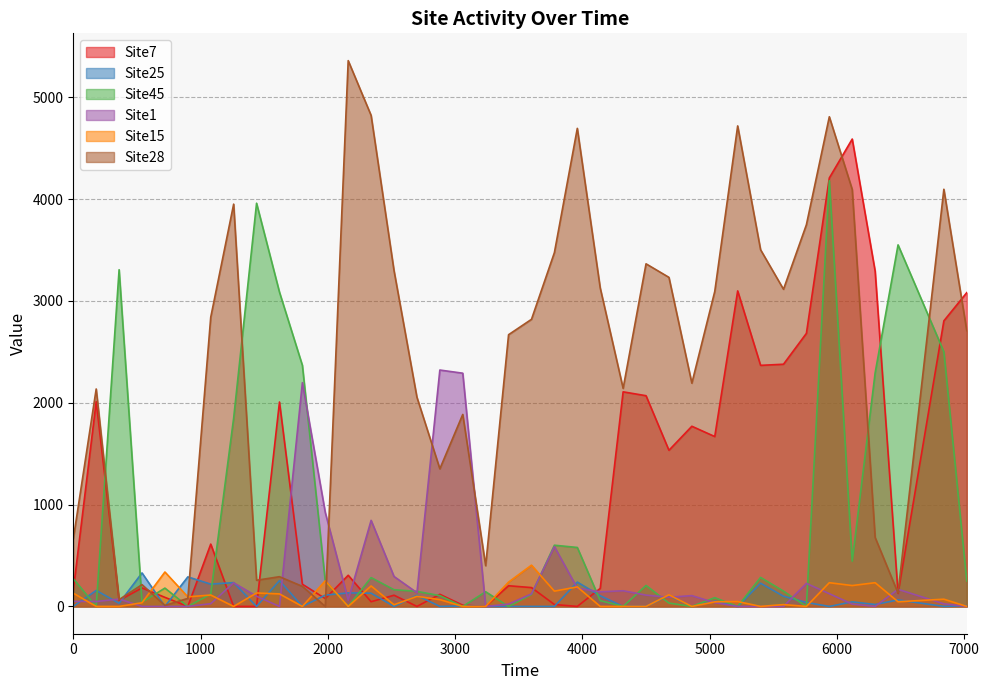

Which series has the largest total across all categories?

Site28